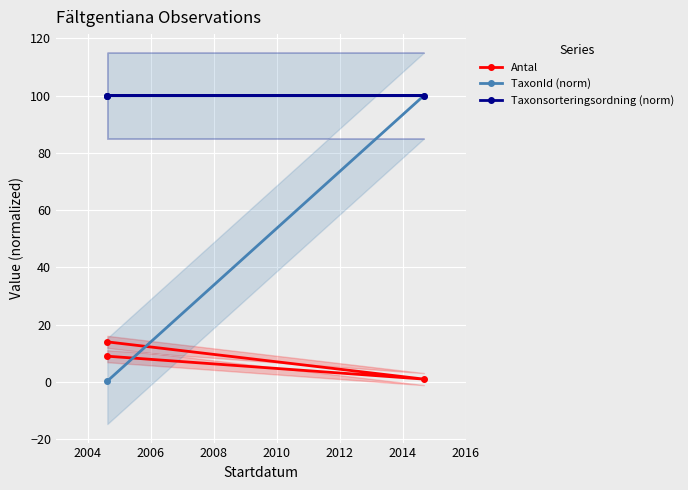

What is the sum of the TaxonId (norm) values at 2006 and 2004?

100.3